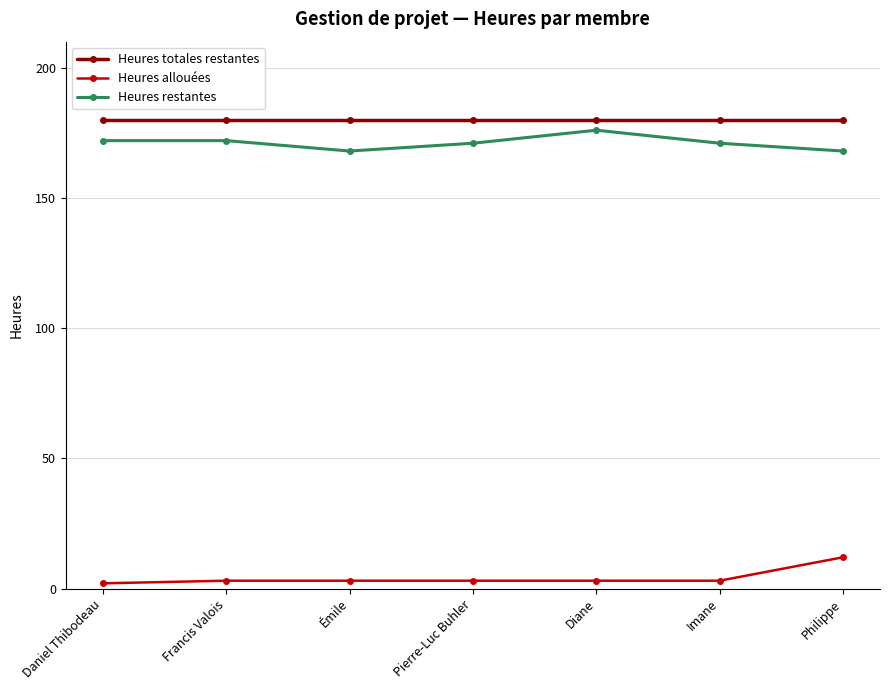

What is the difference between the second highest and minimum values in the Heures restantes series?

4